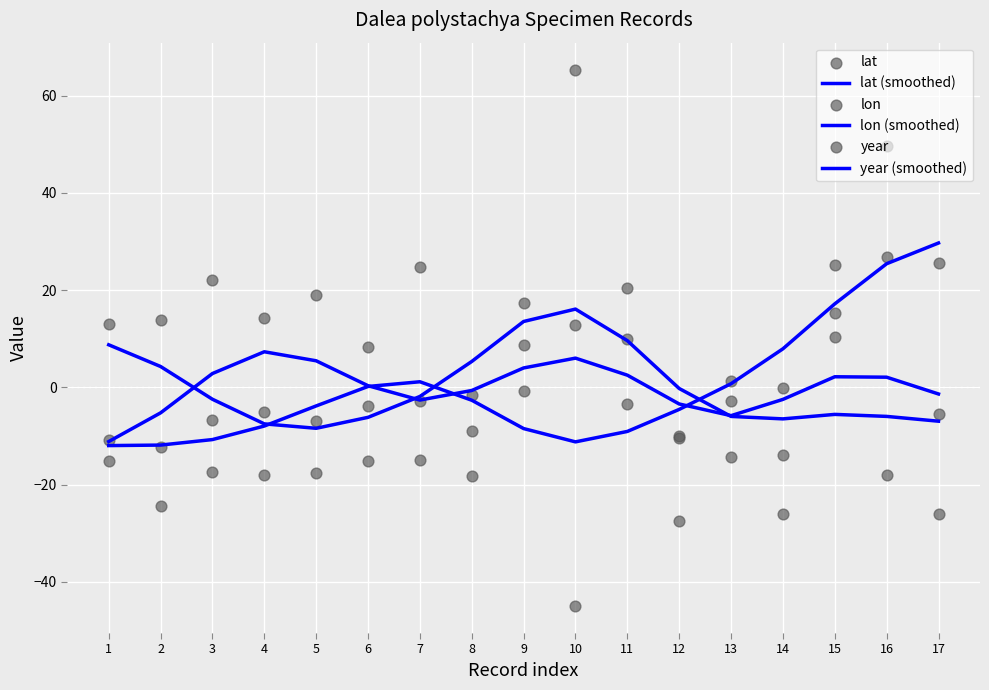

Is the value of lat (smoothed) at 15 greater than the value of year (smoothed) at 5?

Yes